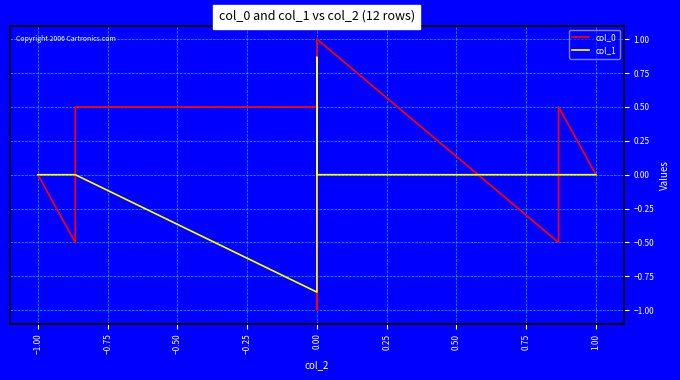

How many data points in col_1 are less than 0?

2